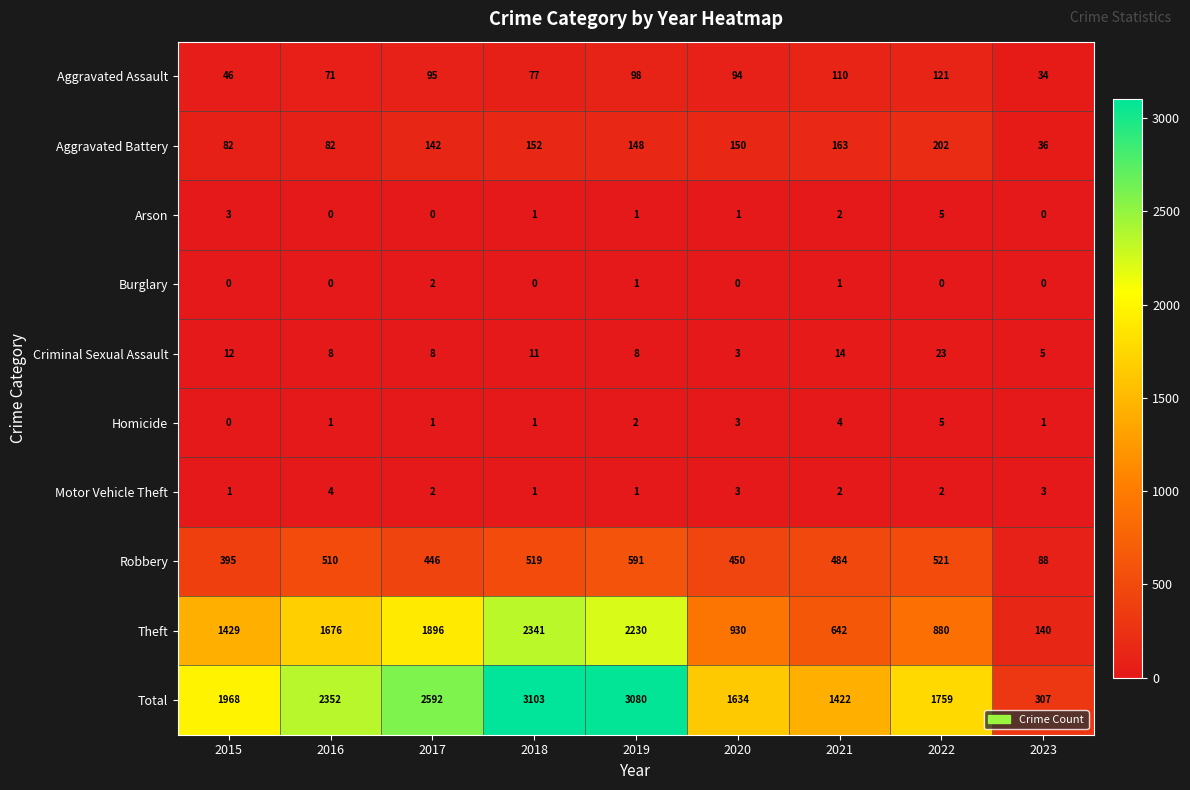

How many positive values does the Arson series have?

6